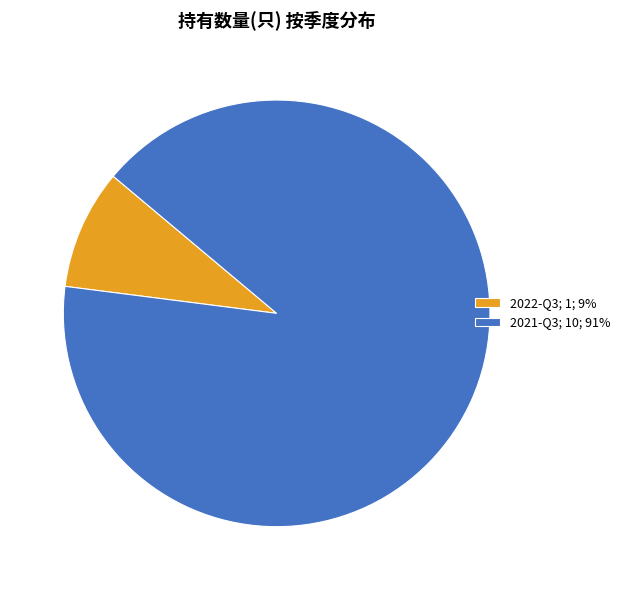

Is 2021-Q3; 10; 91% the majority of the pie?

Yes